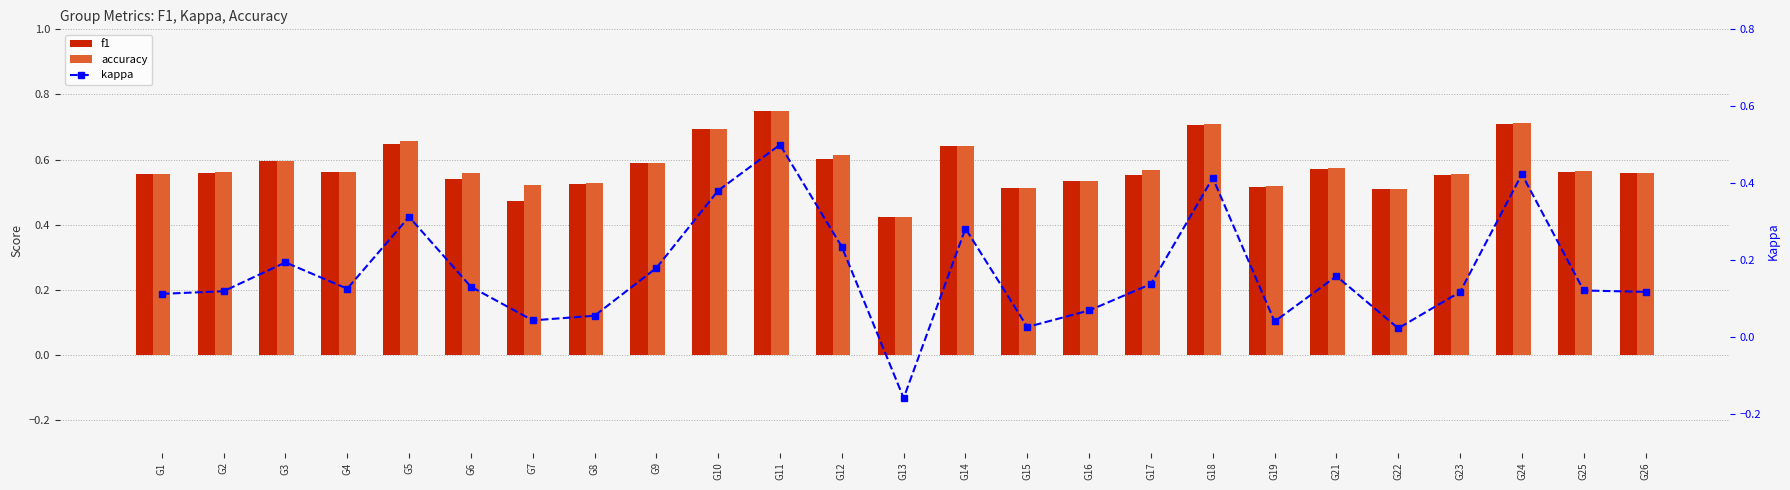

What is the difference between the maximum and minimum values in the f1 series?

0.3